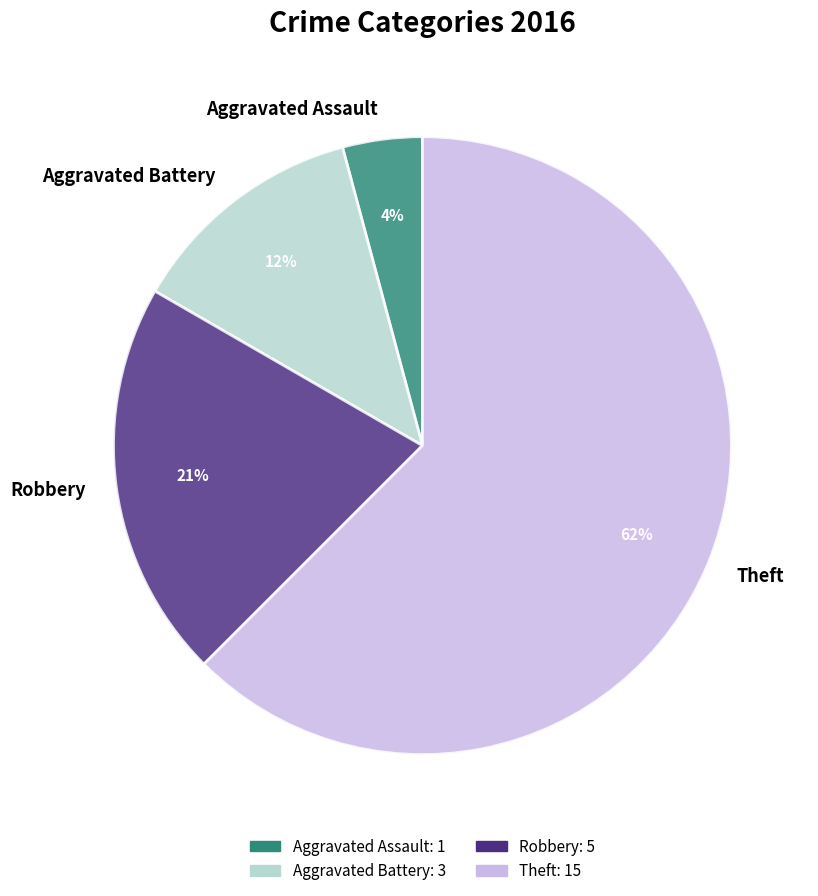

The Aggravated Assault slice represents 13% of the pie. True or false?

False